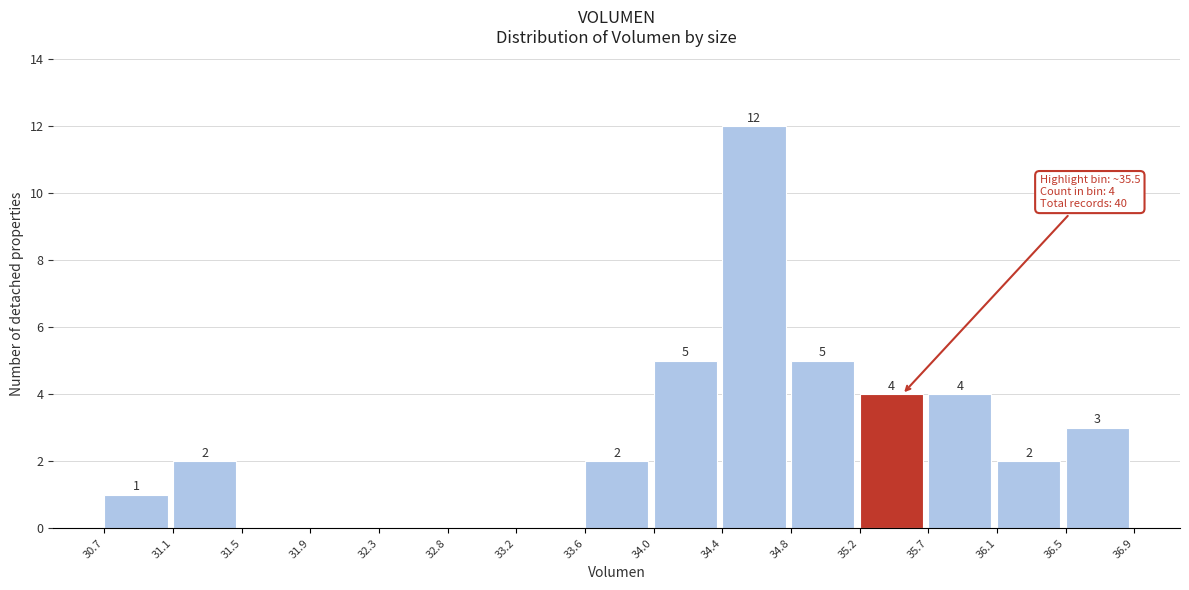

Which range on the x-axis has the tallest bar?

34.4 to 34.8